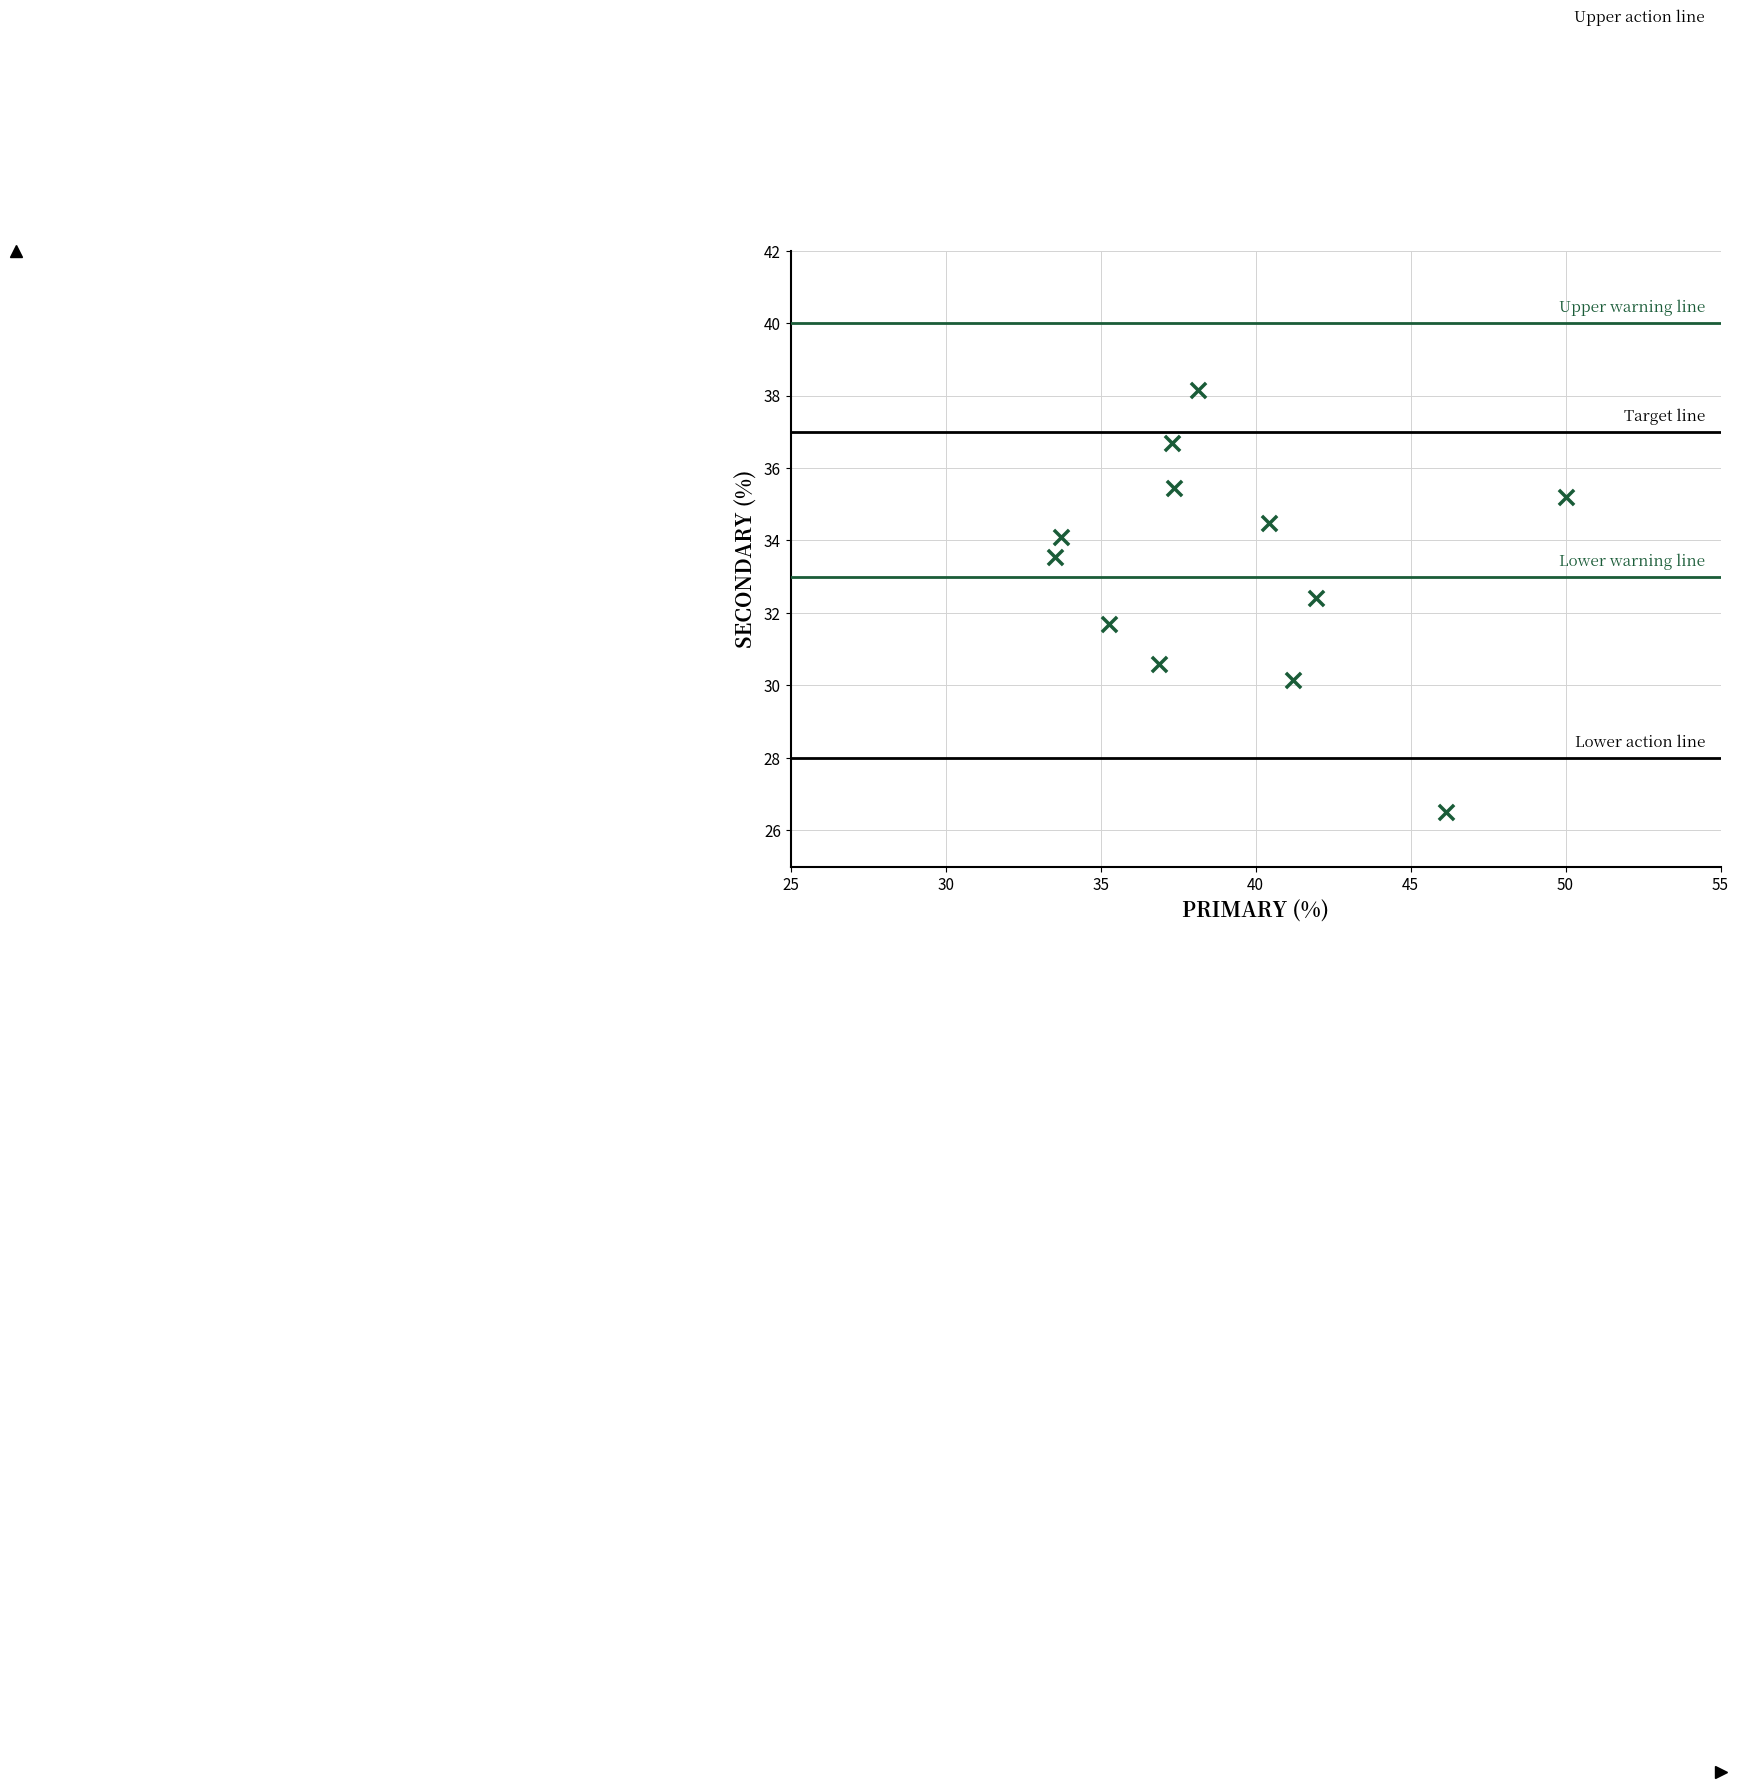

What is the range of Y values (max minus min)?

11.6